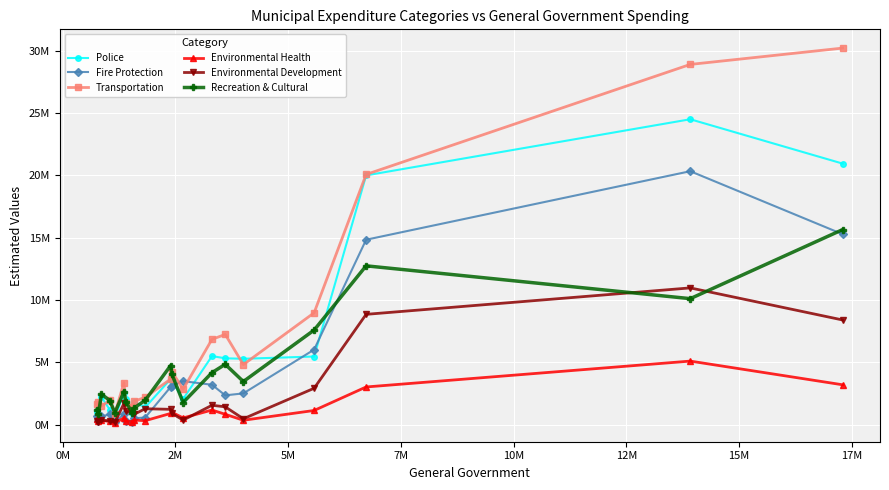

List the series in order of their peak value, highest first.

Transportation, Police, Fire Protection, Recreation & Cultural, Environmental Development, Environmental Health